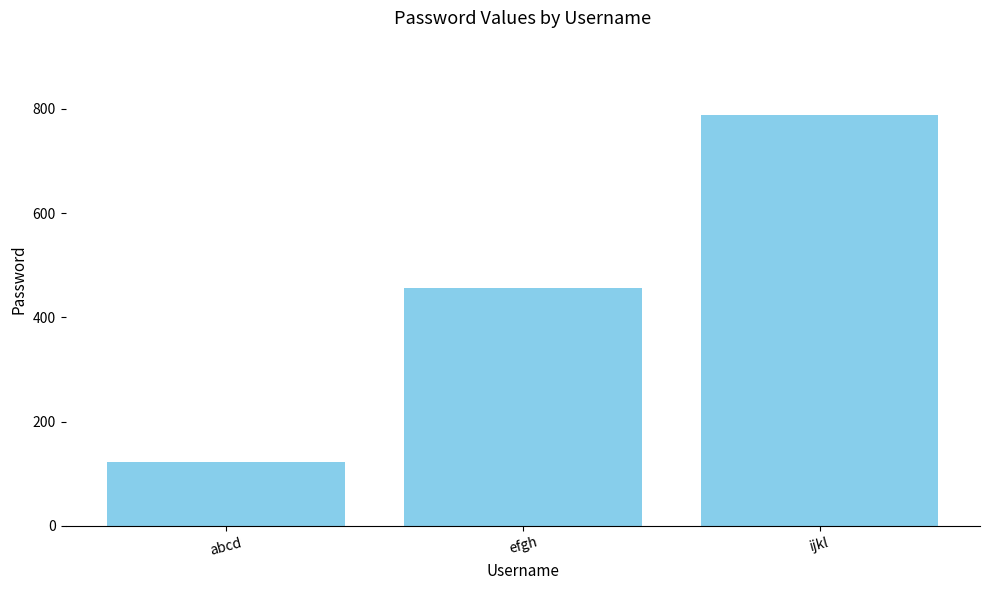

The value at efgh is 456. True or false?

True